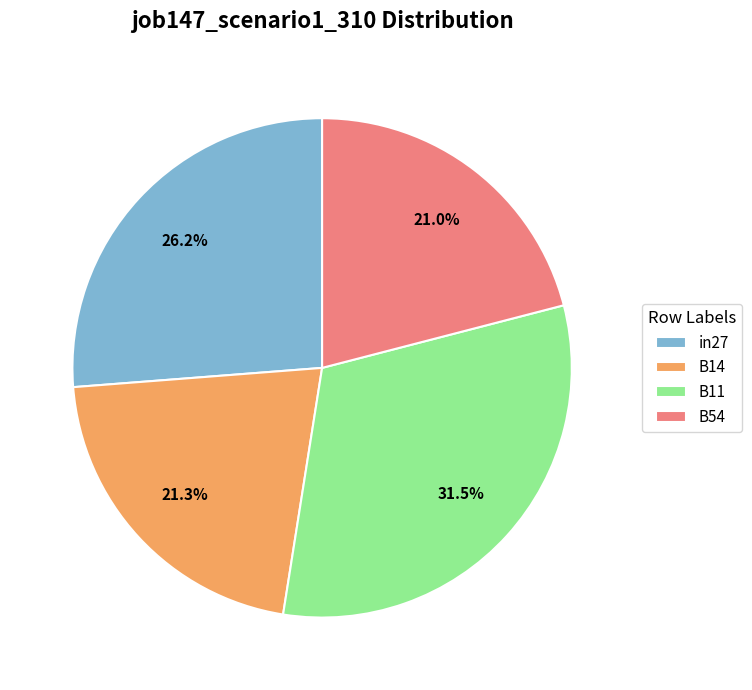

What is the total percentage of B54 and in27?

47.2%